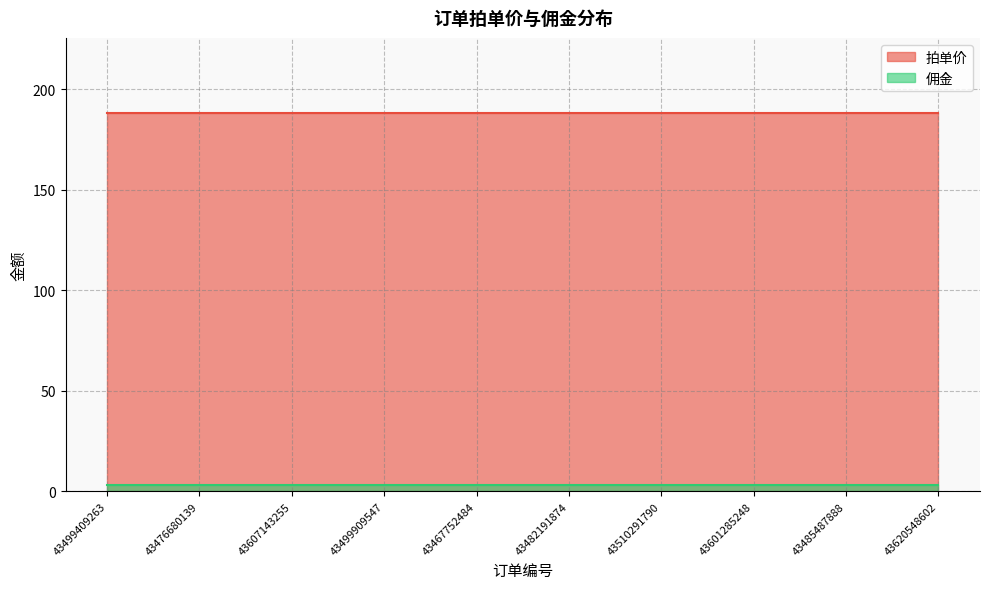

Between 43601285248 and 43485487888, which is larger?

43601285248